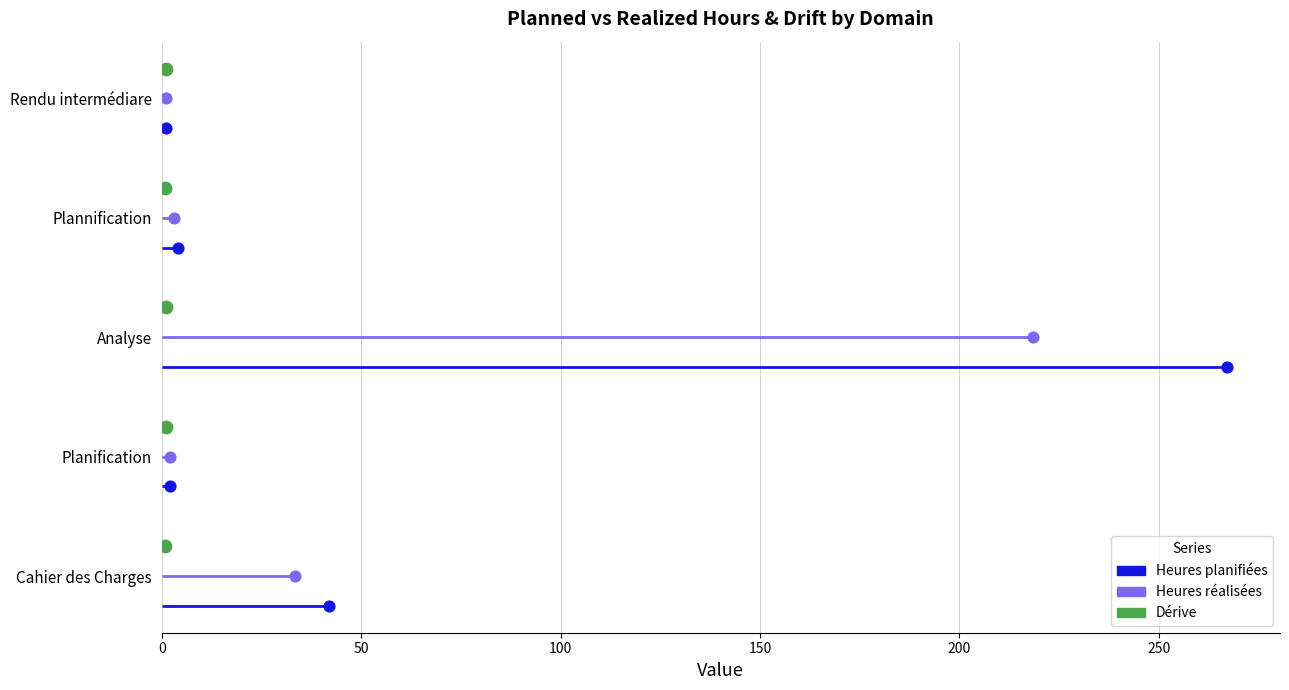

What are all the series names shown in the legend?

Heures planifiées, Heures réalisées, Dérive